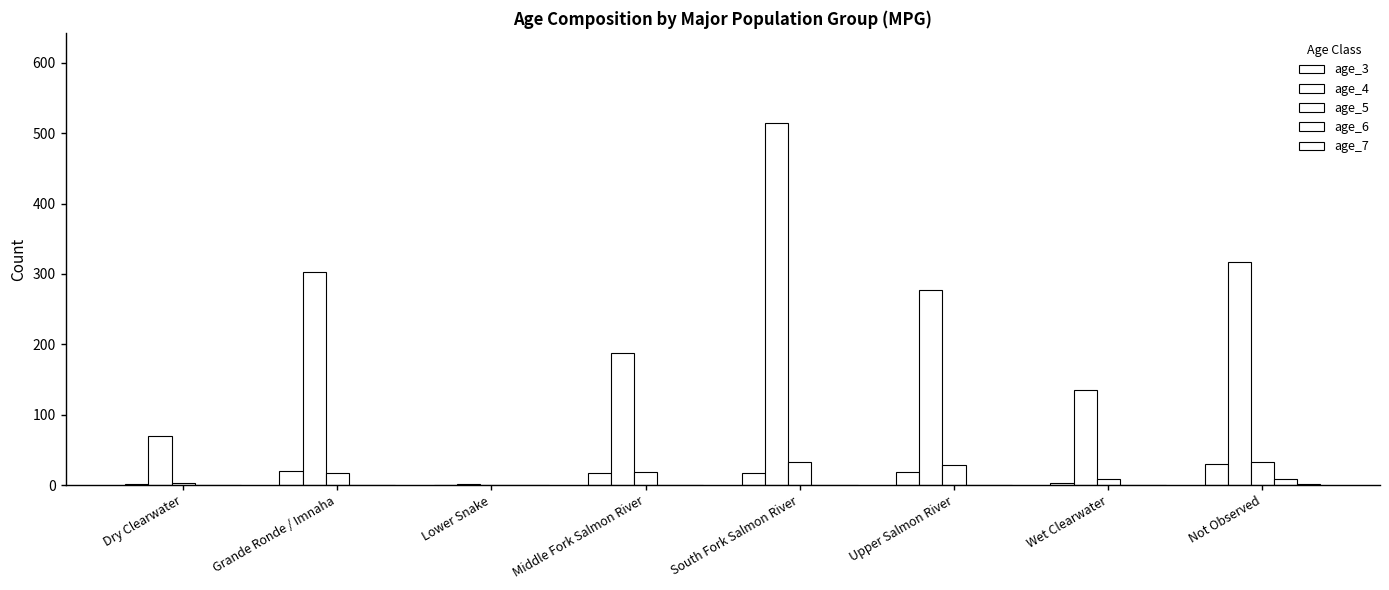

Count the number of categories in the chart.

8